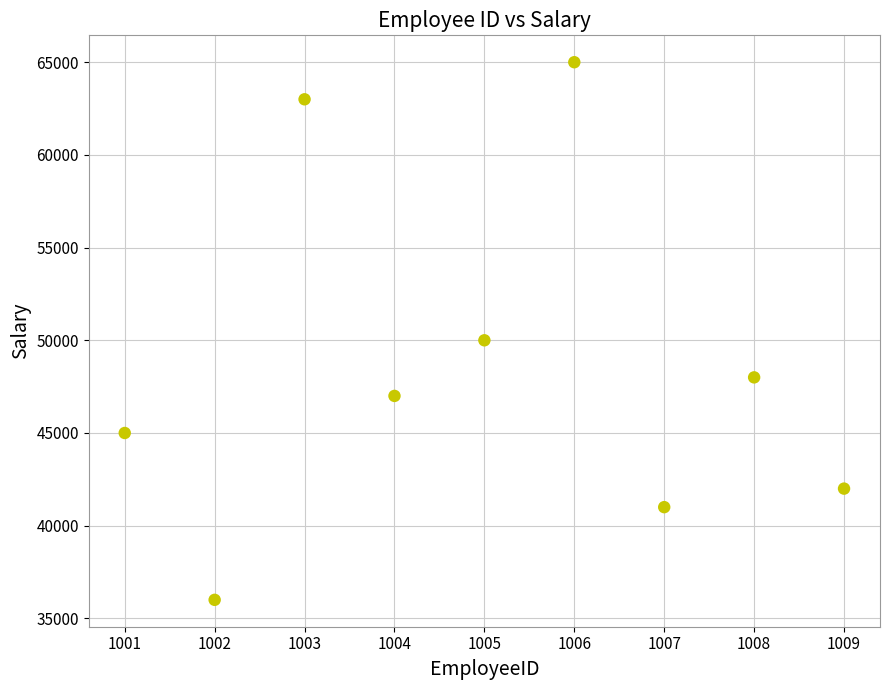

What is the range of Y values (max minus min)?

29000